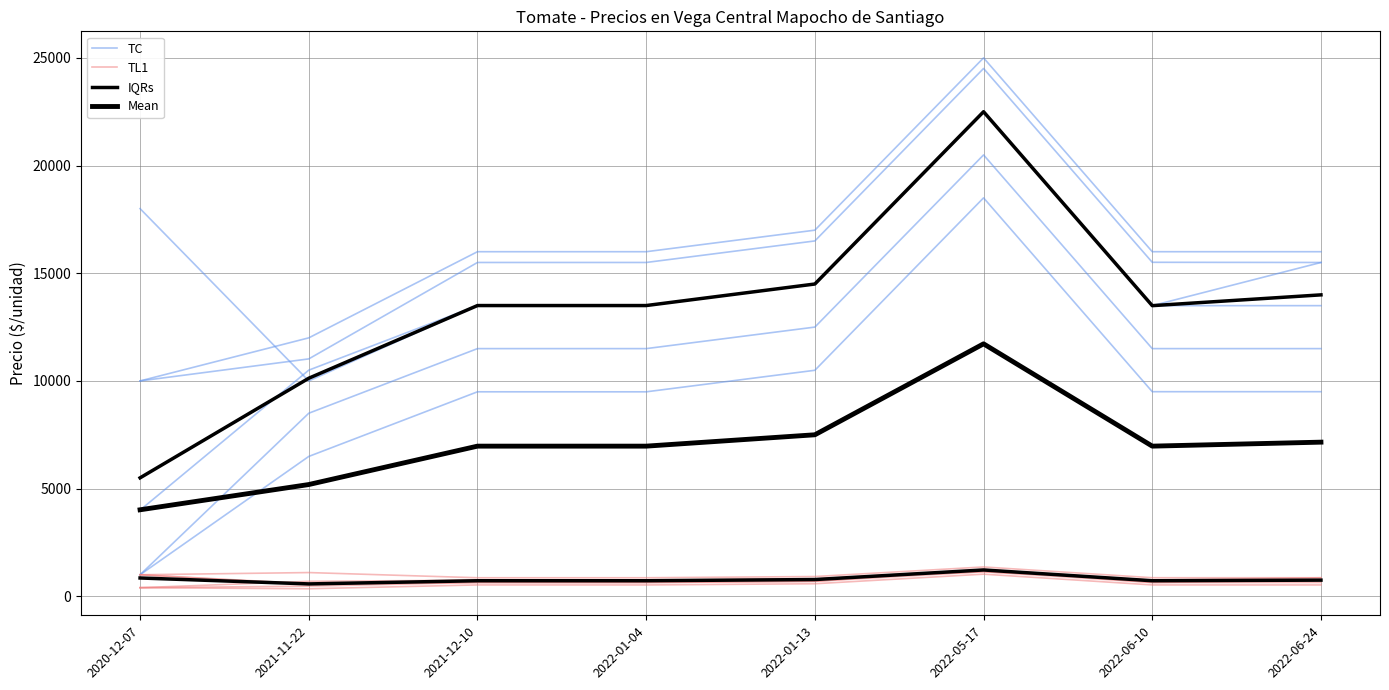

How many categories are shown in the chart?

8